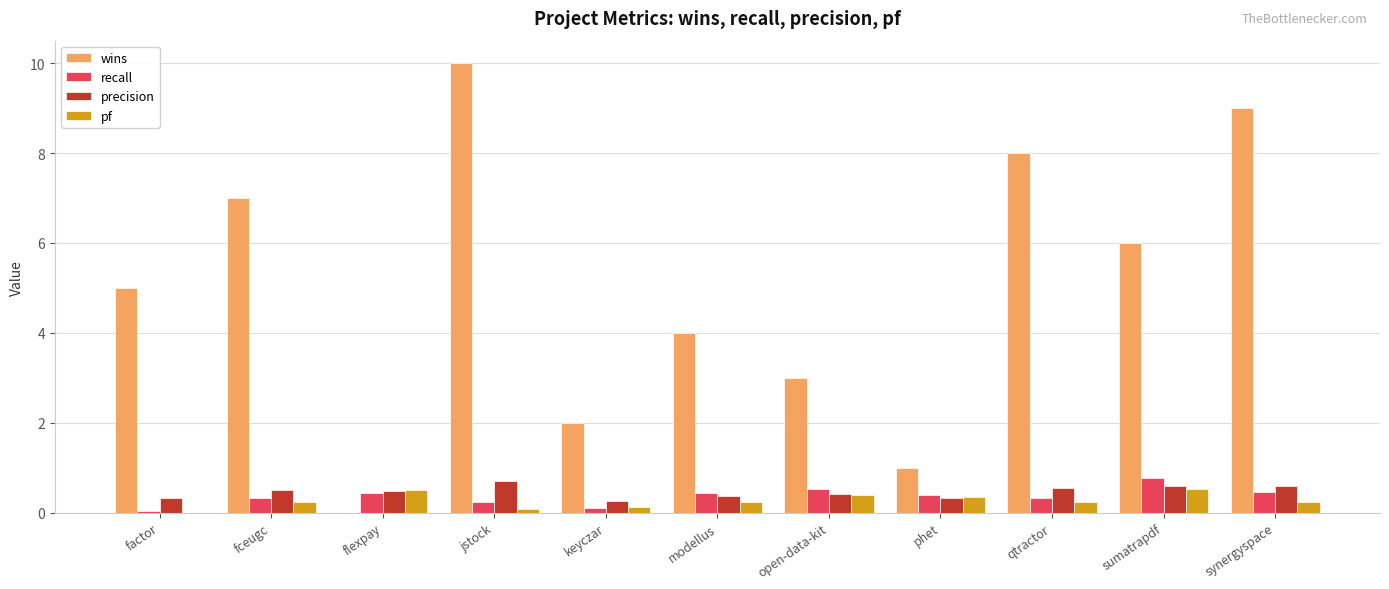

How many positive values does the wins series have?

10